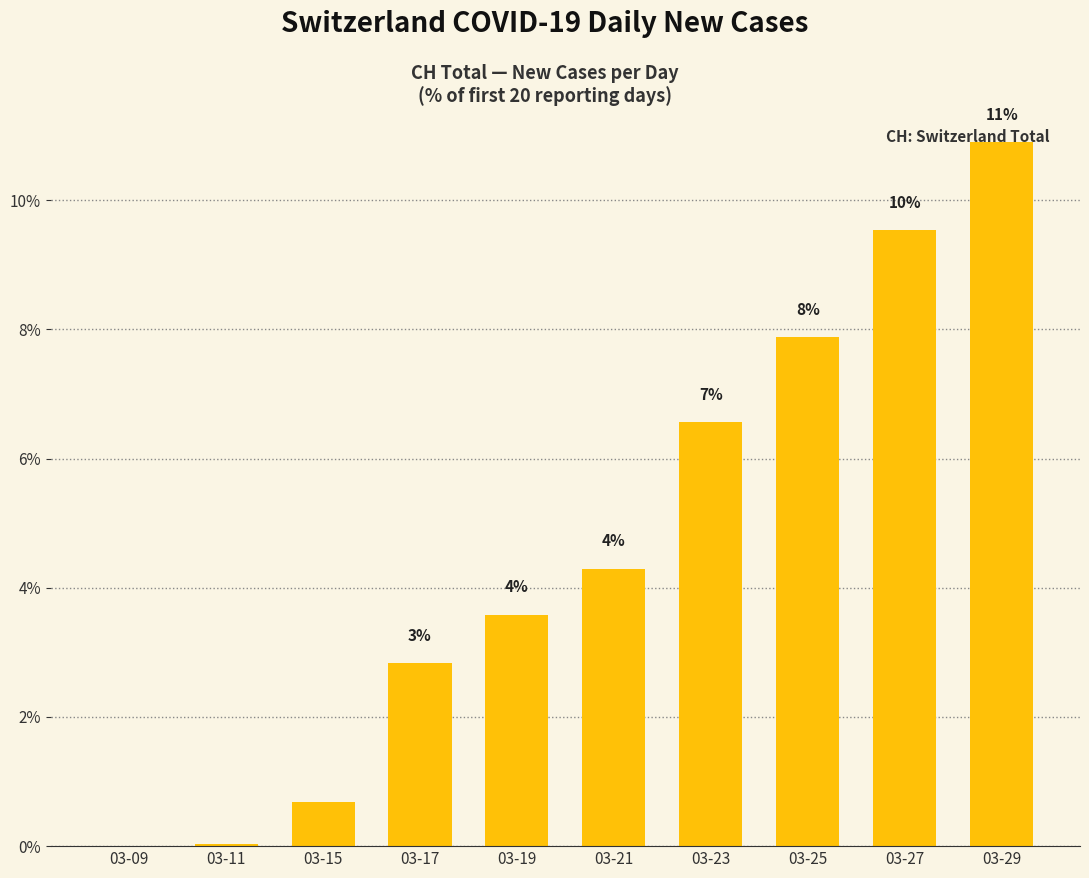

Are the bars horizontal?

No